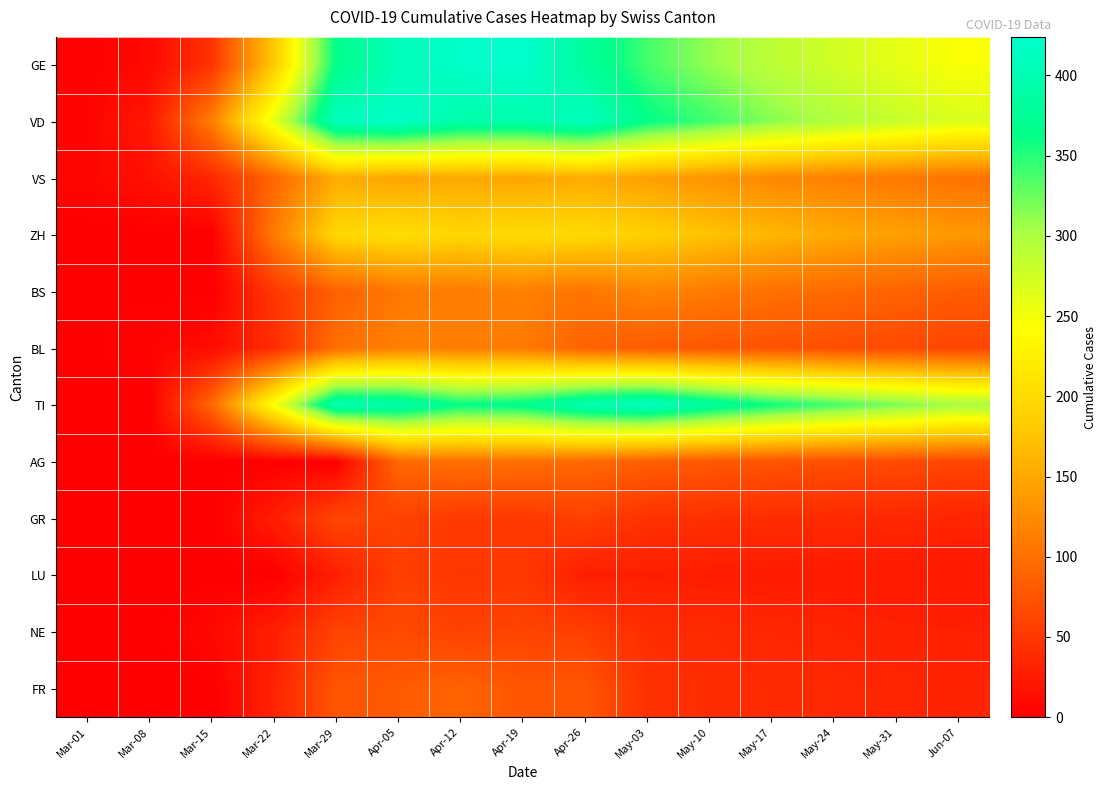

At which category does the chart reach its minimum across all series?

Mar-01